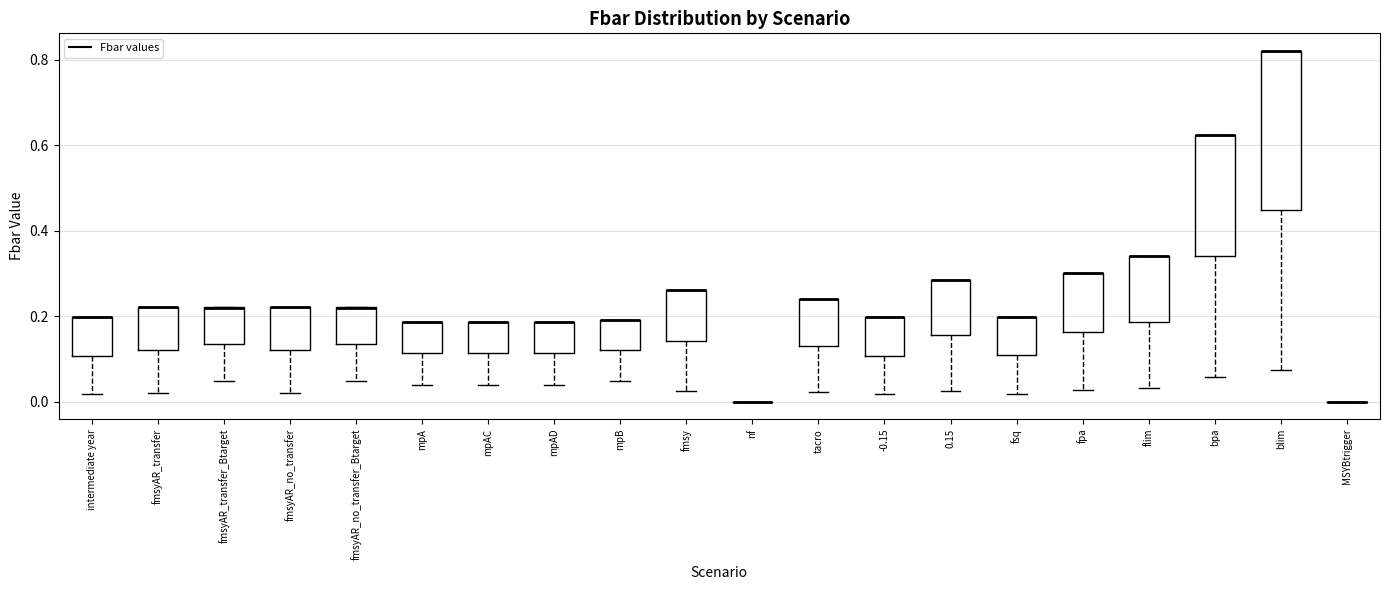

Reading left to right, transcribe this box plot: for each box, give where its median line is, the range the box spans, and where its two whiskers end, as read against the y-axis. The values are not printed on the chart, so give them approximately, as read against the axis.

intermediate year: median 0.20 (drawn on the box's upper edge), box 0.10 to 0.20, whiskers 0.02 to 0.20
fmsyAR_transfer: median 0.22 (drawn on the box's upper edge), box 0.12 to 0.22, whiskers 0.02 to 0.22
fmsyAR_transfer_Btarget: median 0.22 (drawn on the box's upper edge), box 0.14 to 0.22, whiskers 0.04 to 0.22
fmsyAR_no_transfer: median 0.22 (drawn on the box's upper edge), box 0.12 to 0.22, whiskers 0.02 to 0.22
fmsyAR_no_transfer_Btarget: median 0.22 (drawn on the box's upper edge), box 0.14 to 0.22, whiskers 0.04 to 0.22
mpA: median 0.18 (drawn on the box's upper edge), box 0.12 to 0.18, whiskers 0.04 to 0.18
mpAC: median 0.18 (drawn on the box's upper edge), box 0.12 to 0.18, whiskers 0.04 to 0.18
mpAD: median 0.18 (drawn on the box's upper edge), box 0.12 to 0.18, whiskers 0.04 to 0.18
mpB: median 0.20 (drawn on the box's upper edge), box 0.12 to 0.20, whiskers 0.04 to 0.20
fmsy: median 0.26 (drawn on the box's upper edge), box 0.14 to 0.26, whiskers 0.02 to 0.26
nf: box collapsed to a line at 0.00, whiskers 0.00 to 0.00
tacro: median 0.24 (drawn on the box's upper edge), box 0.14 to 0.24, whiskers 0.02 to 0.24
-0.15: median 0.20 (drawn on the box's upper edge), box 0.10 to 0.20, whiskers 0.02 to 0.20
0.15: median 0.28 (drawn on the box's upper edge), box 0.16 to 0.28, whiskers 0.02 to 0.28
fsq: median 0.20 (drawn on the box's upper edge), box 0.10 to 0.20, whiskers 0.02 to 0.20
fpa: median 0.30 (drawn on the box's upper edge), box 0.16 to 0.30, whiskers 0.02 to 0.30
flim: median 0.34 (drawn on the box's upper edge), box 0.18 to 0.34, whiskers 0.04 to 0.34
bpa: median 0.62 (drawn on the box's upper edge), box 0.34 to 0.62, whiskers 0.06 to 0.62
blim: median 0.82 (drawn on the box's upper edge), box 0.44 to 0.82, whiskers 0.08 to 0.82
MSYBtrigger: box collapsed to a line at 0.00, whiskers 0.00 to 0.00